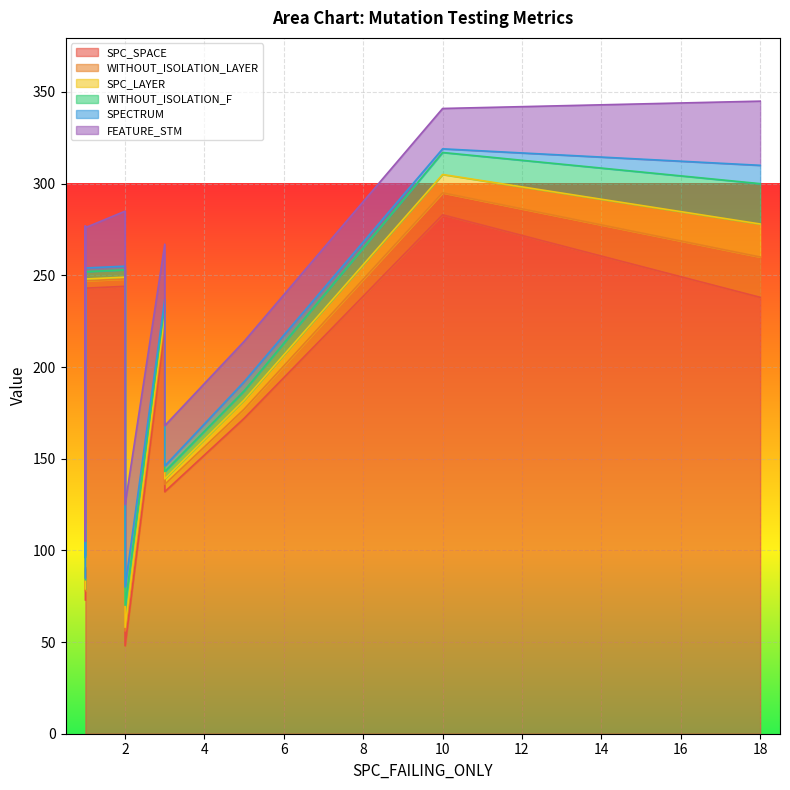

What is the difference between the maximum and minimum values in the FEATURE_STM series?

37